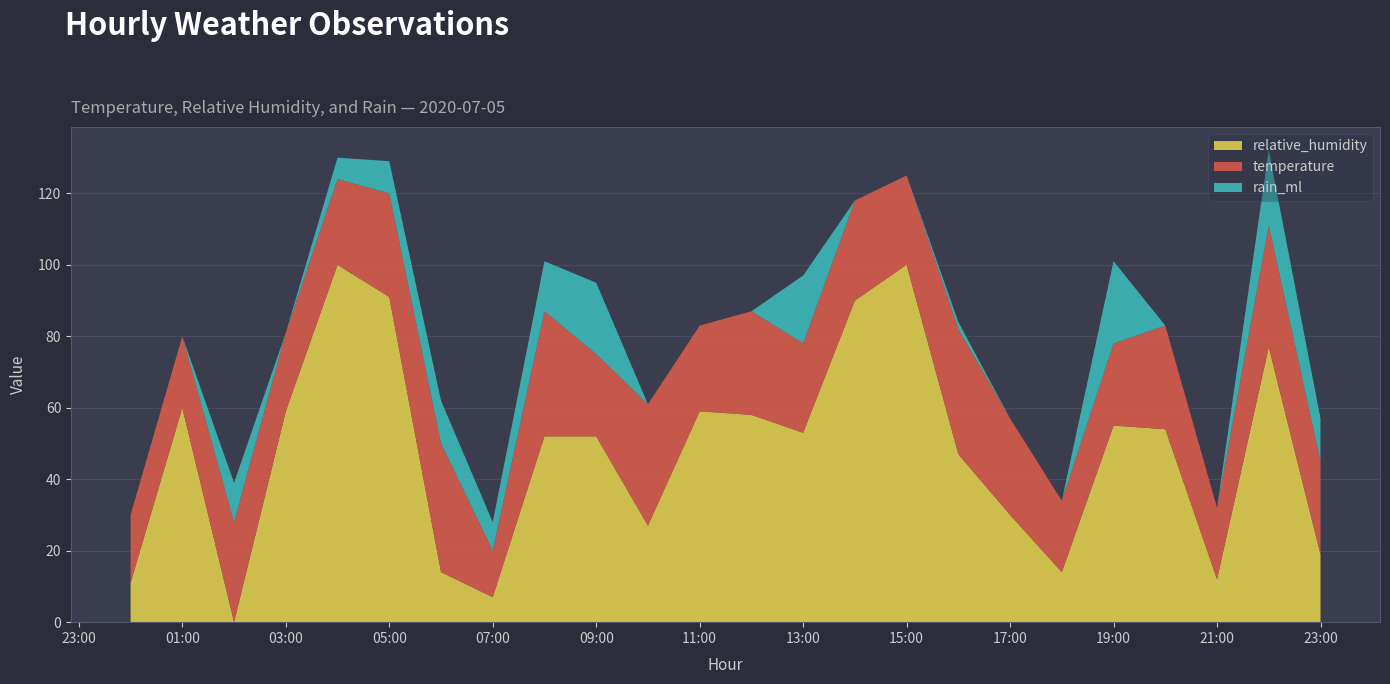

Is it true that rain_ml equals -12 at 2020-07-05 17:00:00?

False